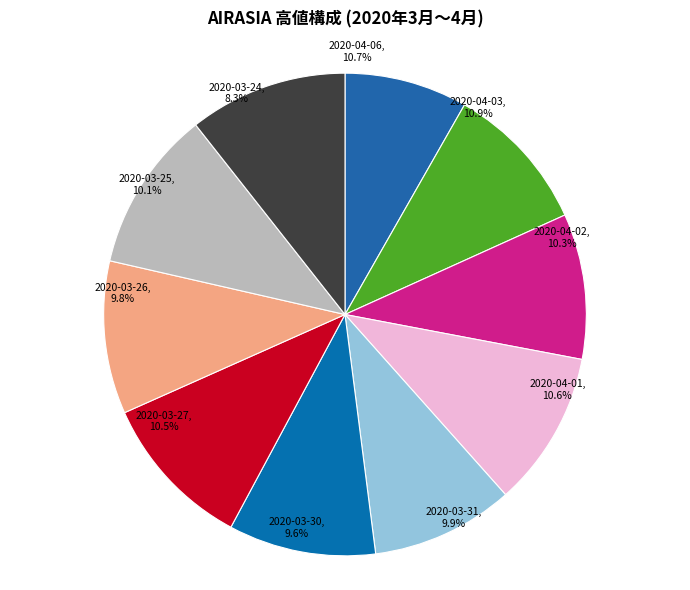

To the nearest percent, what is the difference between the 2020-03-26 and 2020-04-01 slice percentages?

1%